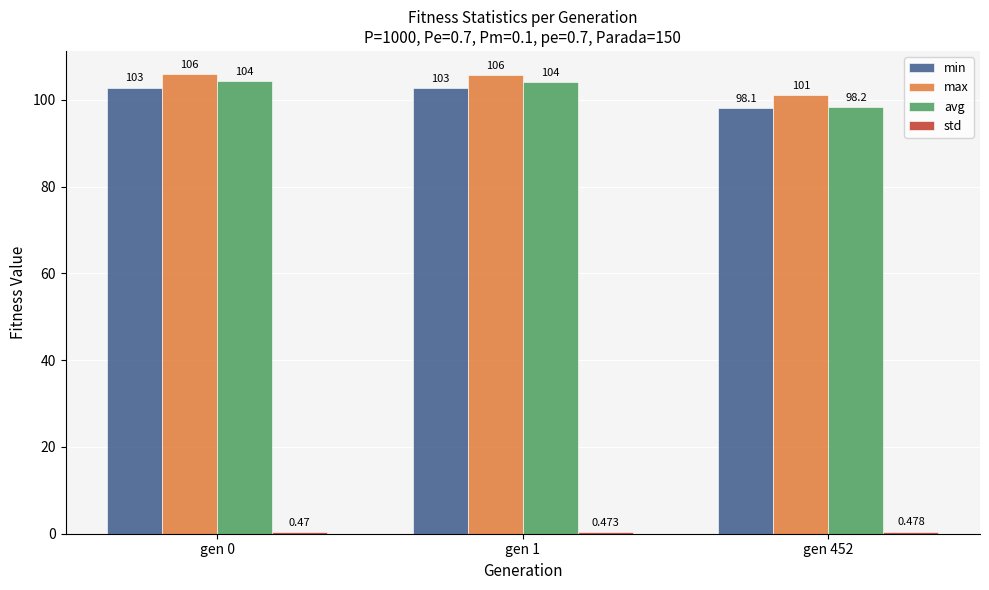

Between gen 0 and gen 1, which series saw the biggest shift?

max